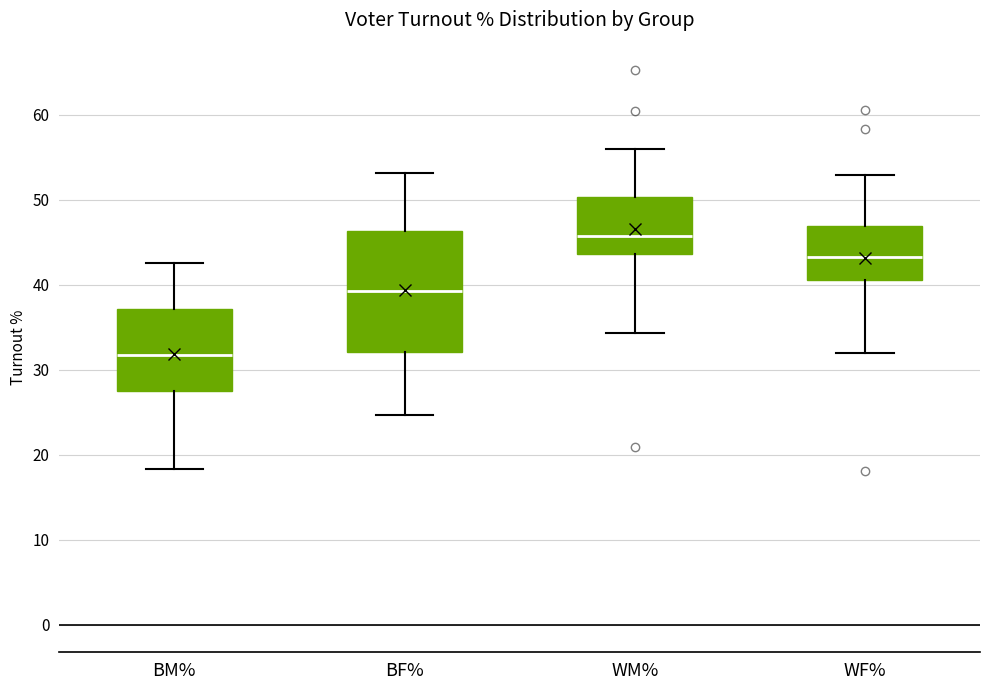

Reading left to right, transcribe this box plot: for each box, give where its median line is, the range the box spans, and where its two whiskers end, as read against the y-axis. The values are not printed on the chart, so give them approximately, as read against the axis.

BM%: median 32, box 27 to 37, whiskers 18 to 42
BF%: median 39, box 32 to 46, whiskers 25 to 53
WM%: median 46, box 44 to 50, whiskers 34 to 56
WF%: median 43, box 41 to 47, whiskers 32 to 53